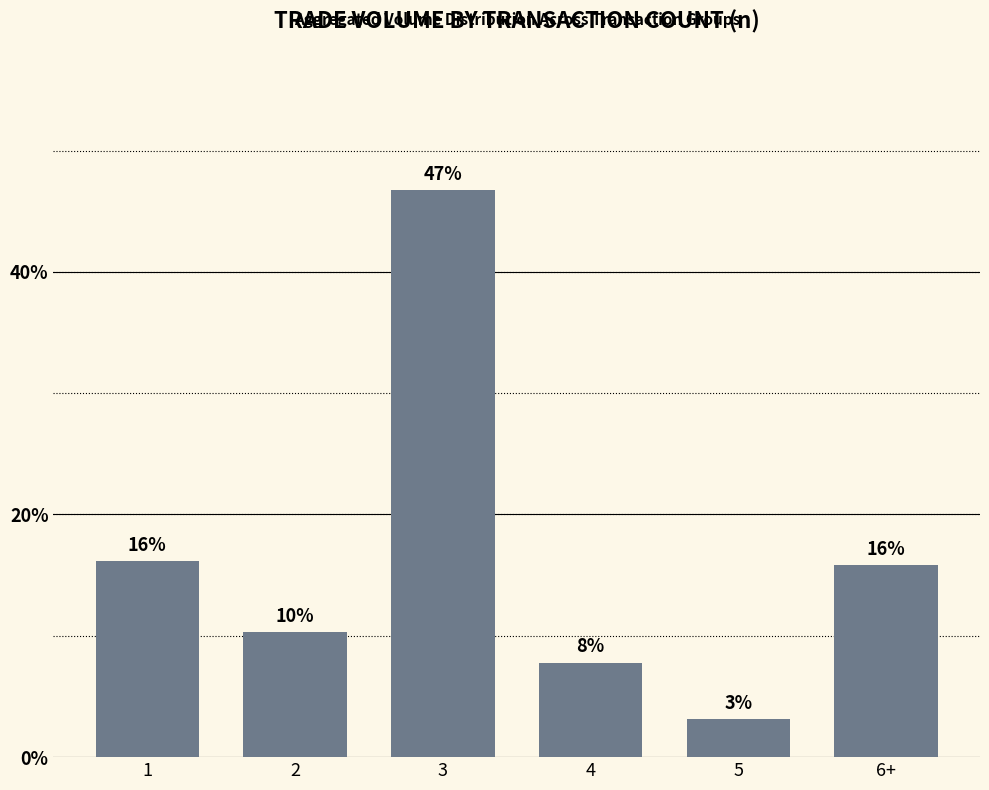

How many bars are there in total?

6